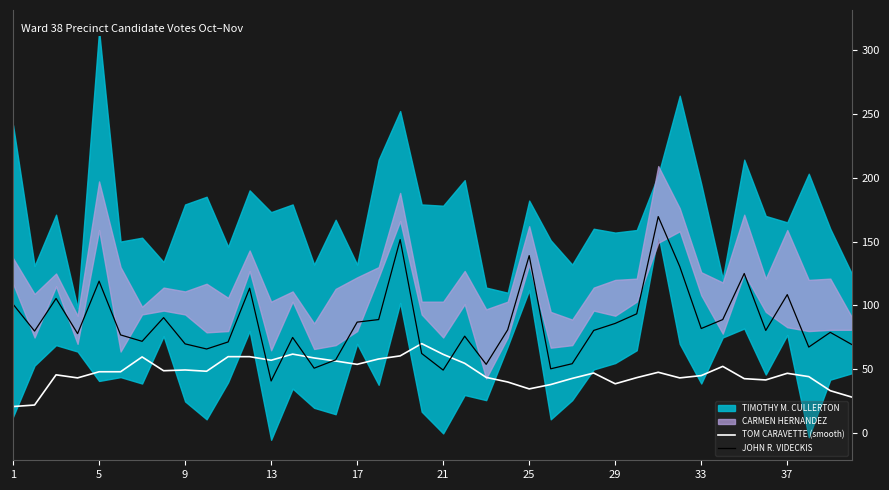

What is the highest value of the TOM CARAVETTE (smooth) series?

70.2